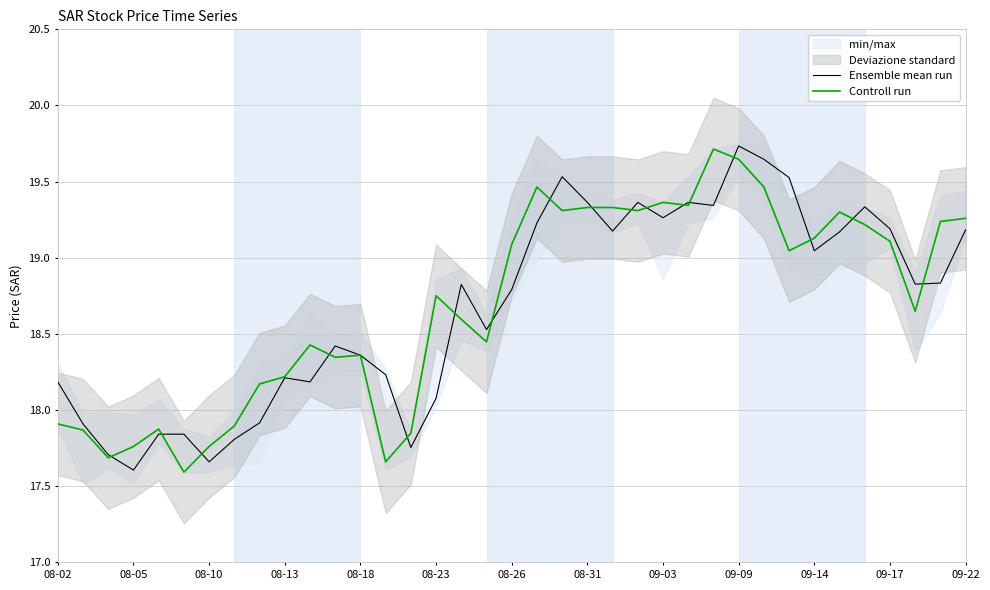

What is the sum of all Controll run values?

691.5